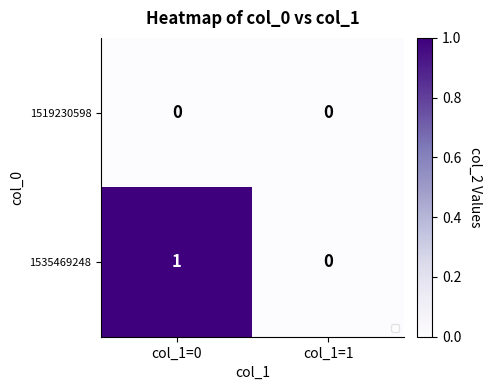

How many data points in 1535469248 are less than 1?

1